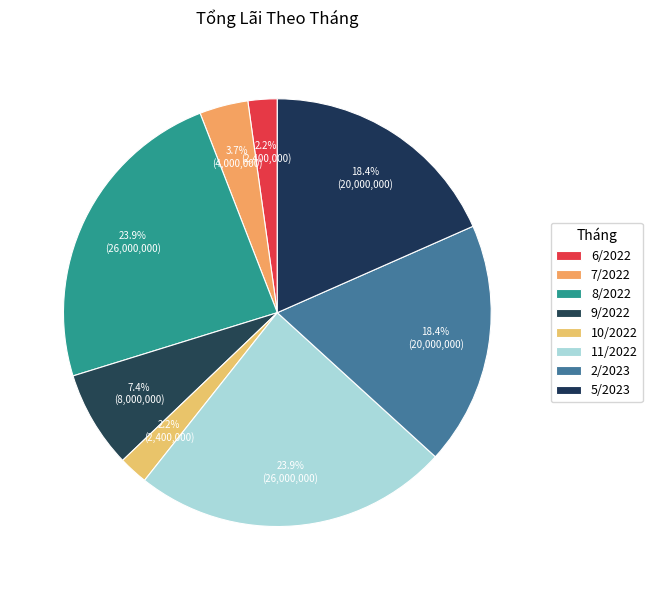

How many slices are in this pie chart?

8